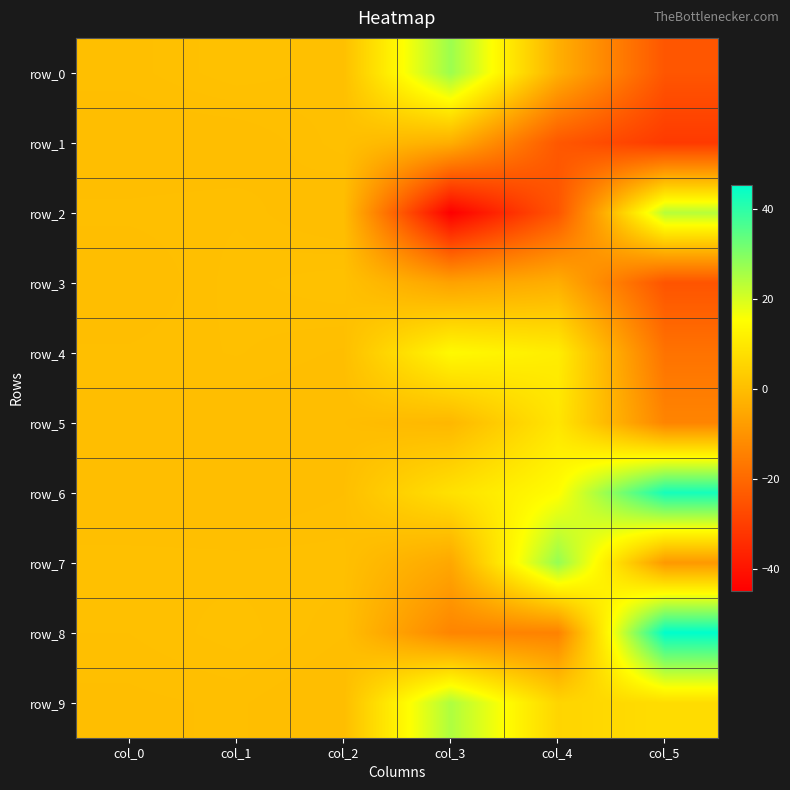

How many values in row_2 are below zero?

2